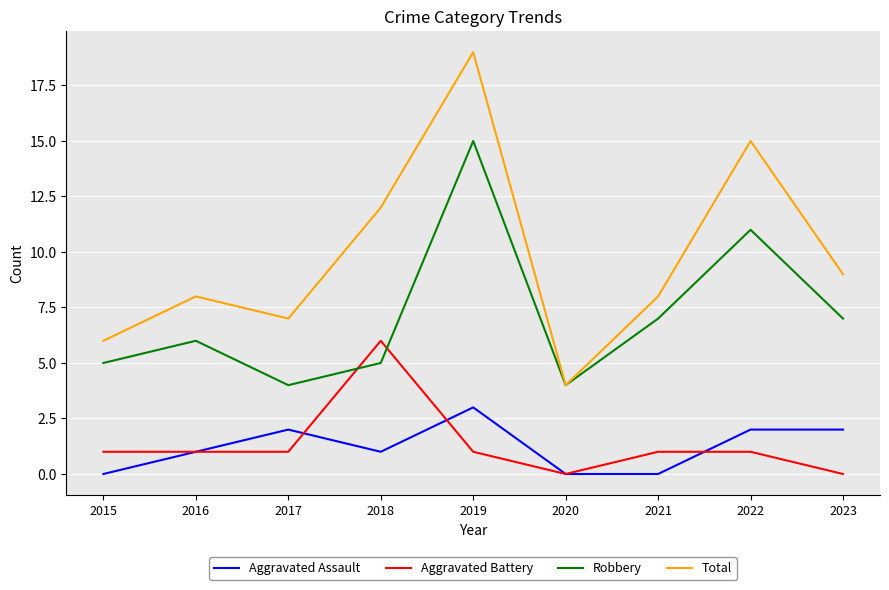

Which series has the largest total across all categories?

Total